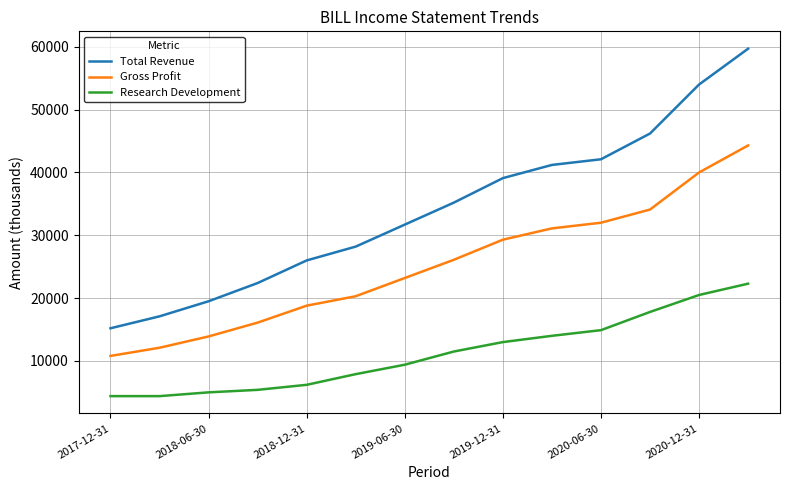

Which series has the largest range (max minus min)?

Total Revenue